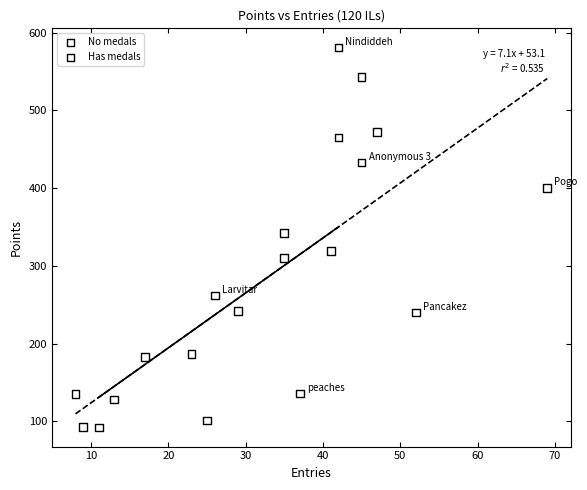

Which series reaches the maximum Y coordinate?

Has medals